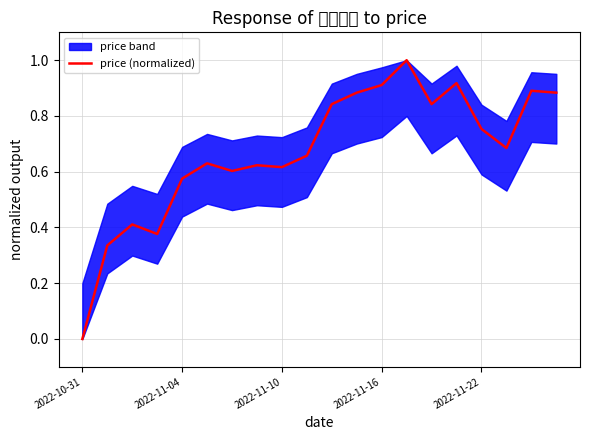

Count the number of categories in the chart.

20